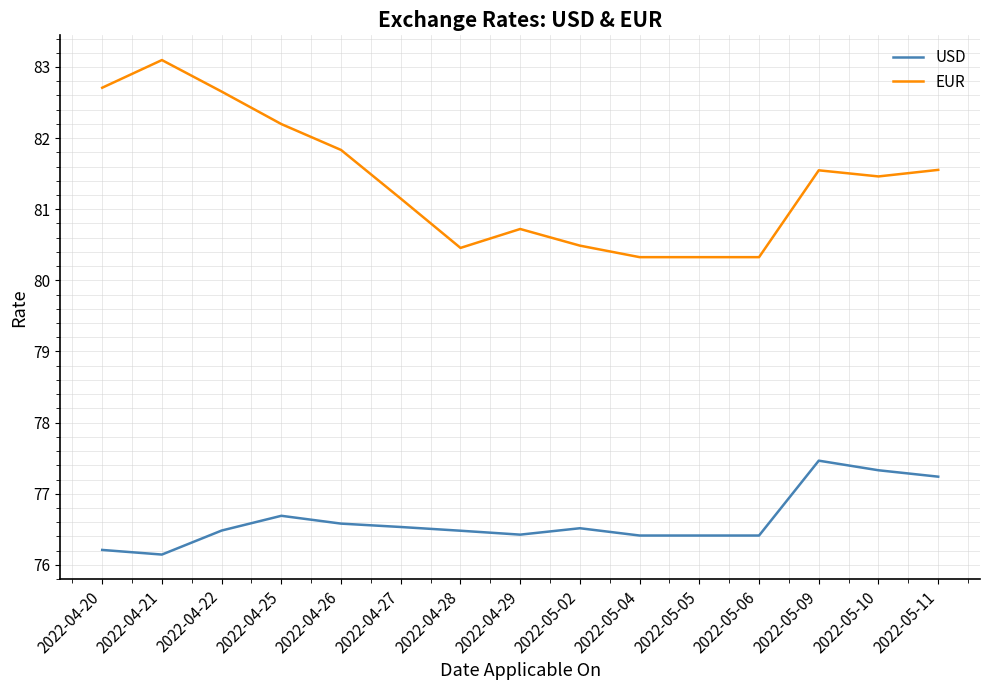

At which category does the chart reach its peak across all series?

2022-04-21